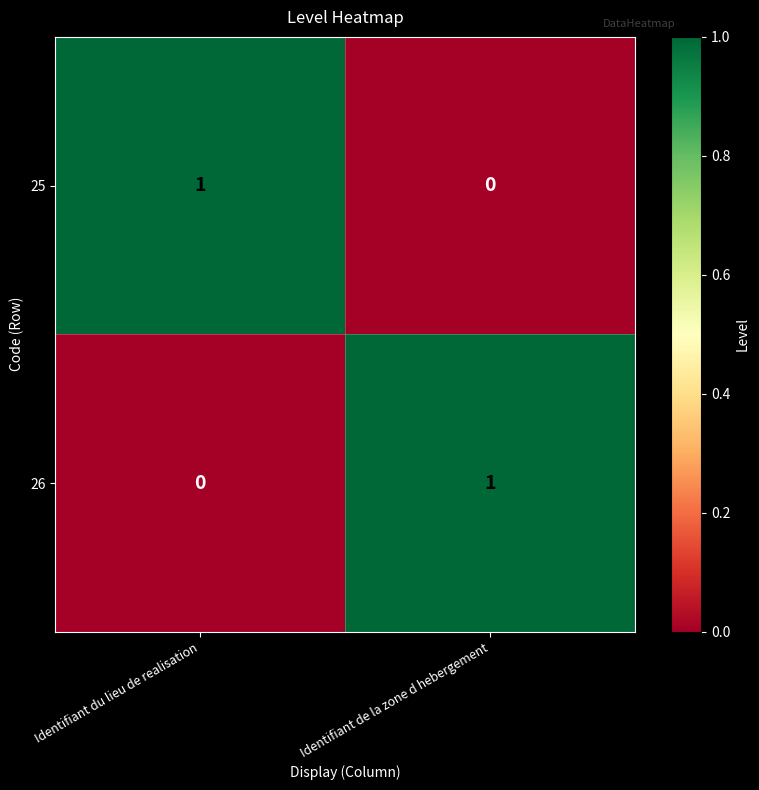

What is the spread (max minus min) of values at Identifiant du lieu de realisation?

1